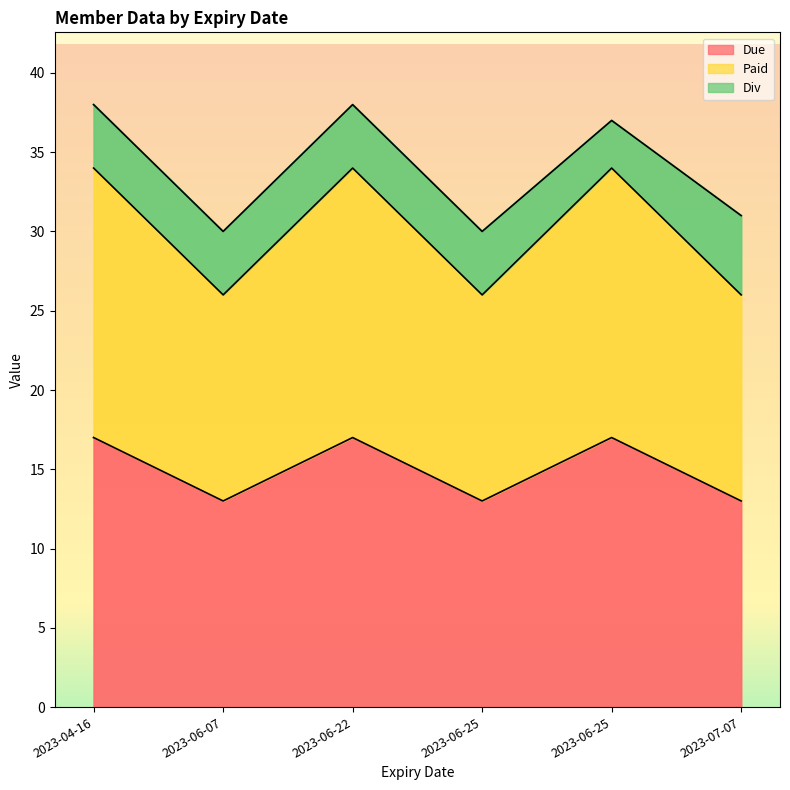

How many data points in Due are less than 17?

3